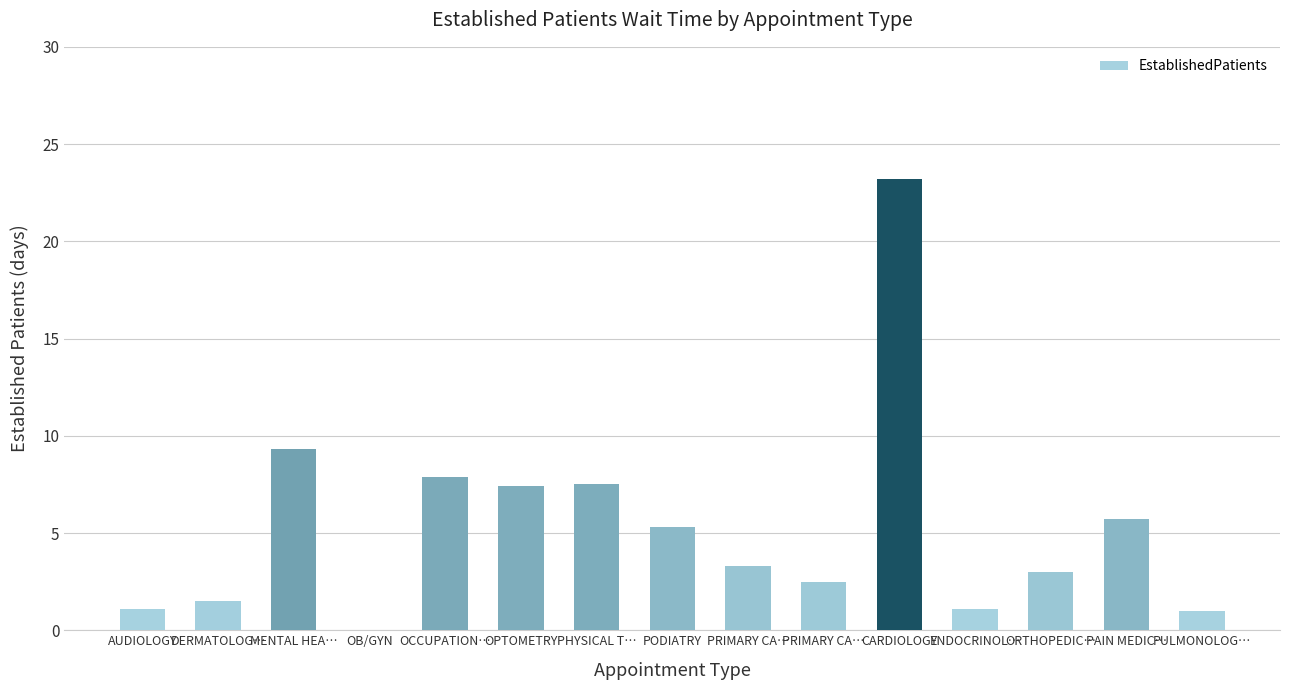

How many distinct data groups are displayed?

1